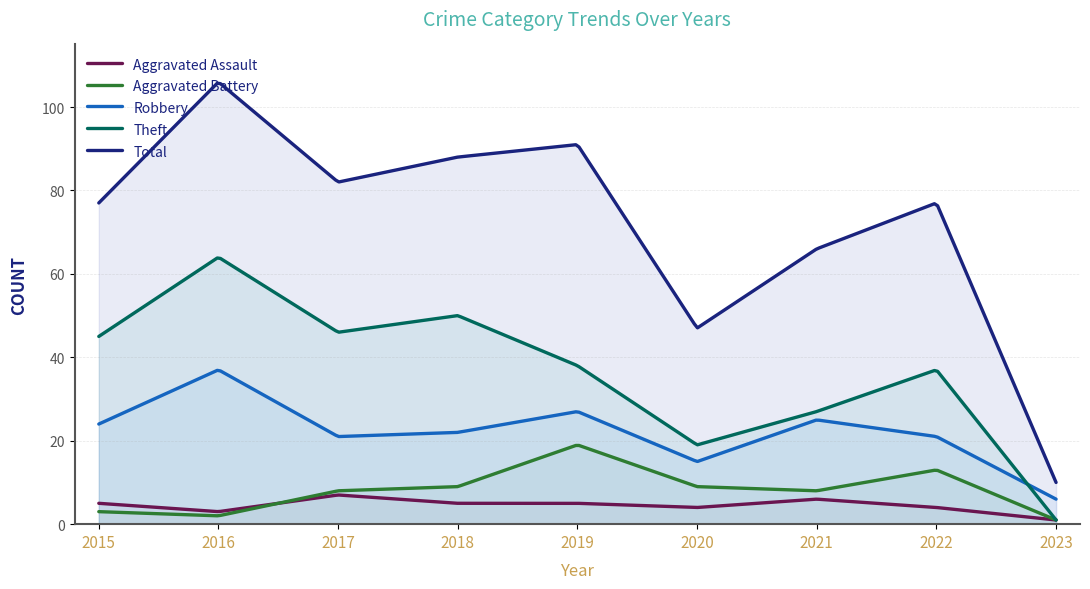

What are all the series names shown in the legend?

Aggravated Assault, Aggravated Battery, Robbery, Theft, Total